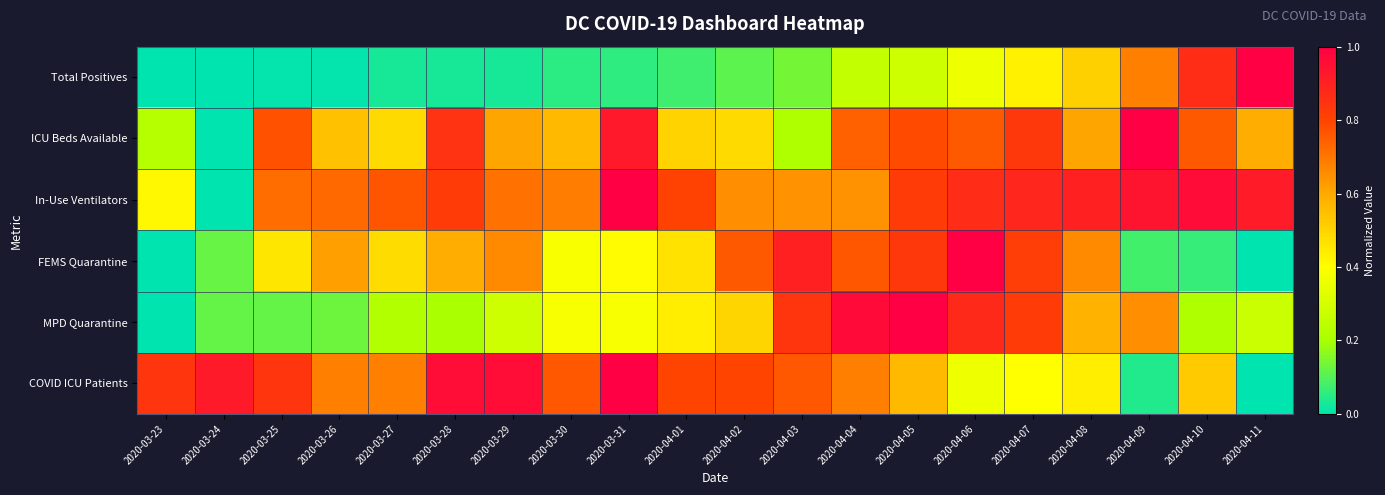

Reading left to right, transcribe all the data shown in this chart.

Total Positives: 2020-03-23=0.0	2020-03-24=0.0	2020-03-25=0.0	2020-03-26=0.0	2020-03-27=0.0	2020-03-28=0.0	2020-03-29=0.0	2020-03-30=0.1	2020-03-31=0.1	2020-04-01=0.1	2020-04-02=0.1	2020-04-03=0.1	2020-04-04=0.3	2020-04-05=0.3	2020-04-06=0.4	2020-04-07=0.4	2020-04-08=0.5	2020-04-09=0.7	2020-04-10=0.9	2020-04-11=1.0
ICU Beds Available: 2020-03-23=0.2	2020-03-24=0.0	2020-03-25=0.8	2020-03-26=0.5	2020-03-27=0.5	2020-03-28=0.8	2020-03-29=0.6	2020-03-30=0.6	2020-03-31=0.9	2020-04-01=0.5	2020-04-02=0.5	2020-04-03=0.2	2020-04-04=0.7	2020-04-05=0.8	2020-04-06=0.8	2020-04-07=0.8	2020-04-08=0.6	2020-04-09=1.0	2020-04-10=0.8	2020-04-11=0.6
In-Use Ventilators: 2020-03-23=0.4	2020-03-24=0.0	2020-03-25=0.7	2020-03-26=0.7	2020-03-27=0.8	2020-03-28=0.8	2020-03-29=0.7	2020-03-30=0.7	2020-03-31=1.0	2020-04-01=0.8	2020-04-02=0.7	2020-04-03=0.6	2020-04-04=0.6	2020-04-05=0.8	2020-04-06=0.9	2020-04-07=0.9	2020-04-08=0.9	2020-04-09=0.9	2020-04-10=1.0	2020-04-11=0.9
FEMS Quarantine: 2020-03-23=0.0	2020-03-24=0.1	2020-03-25=0.5	2020-03-26=0.6	2020-03-27=0.5	2020-03-28=0.6	2020-03-29=0.7	2020-03-30=0.4	2020-03-31=0.4	2020-04-01=0.5	2020-04-02=0.8	2020-04-03=0.9	2020-04-04=0.8	2020-04-05=0.8	2020-04-06=1.0	2020-04-07=0.8	2020-04-08=0.7	2020-04-09=0.1	2020-04-10=0.1	2020-04-11=0.0
MPD Quarantine: 2020-03-23=0.0	2020-03-24=0.1	2020-03-25=0.1	2020-03-26=0.1	2020-03-27=0.2	2020-03-28=0.2	2020-03-29=0.3	2020-03-30=0.4	2020-03-31=0.4	2020-04-01=0.4	2020-04-02=0.5	2020-04-03=0.8	2020-04-04=1.0	2020-04-05=1.0	2020-04-06=0.9	2020-04-07=0.8	2020-04-08=0.6	2020-04-09=0.7	2020-04-10=0.2	2020-04-11=0.3
COVID ICU Patients: 2020-03-23=0.8	2020-03-24=0.9	2020-03-25=0.8	2020-03-26=0.7	2020-03-27=0.7	2020-03-28=1.0	2020-03-29=1.0	2020-03-30=0.8	2020-03-31=1.0	2020-04-01=0.8	2020-04-02=0.8	2020-04-03=0.8	2020-04-04=0.7	2020-04-05=0.6	2020-04-06=0.4	2020-04-07=0.4	2020-04-08=0.4	2020-04-09=0.0	2020-04-10=0.5	2020-04-11=0.0